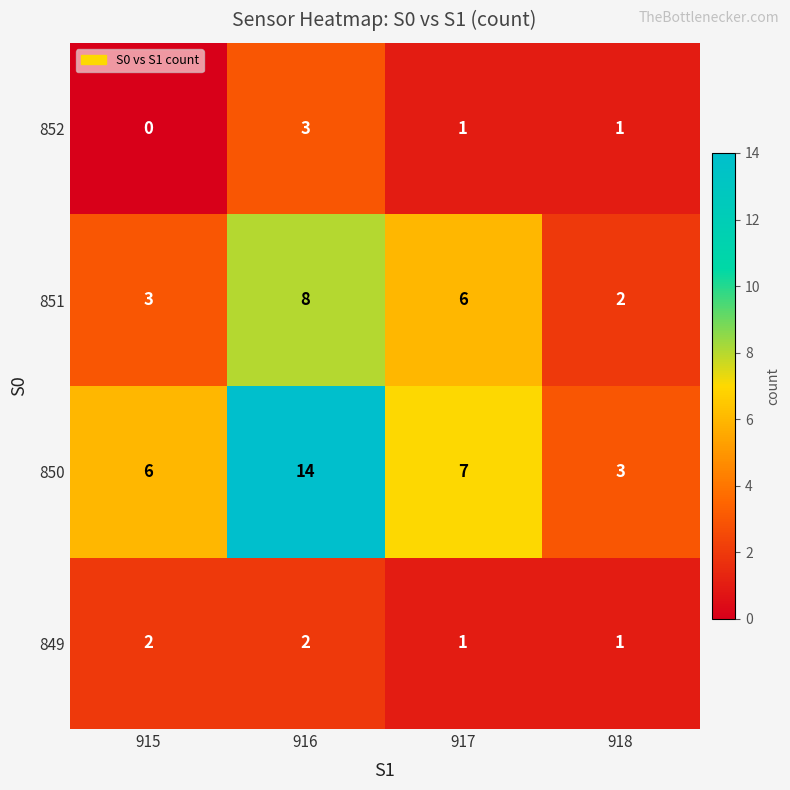

True or false: 850 has a value of 2 at 915.

False